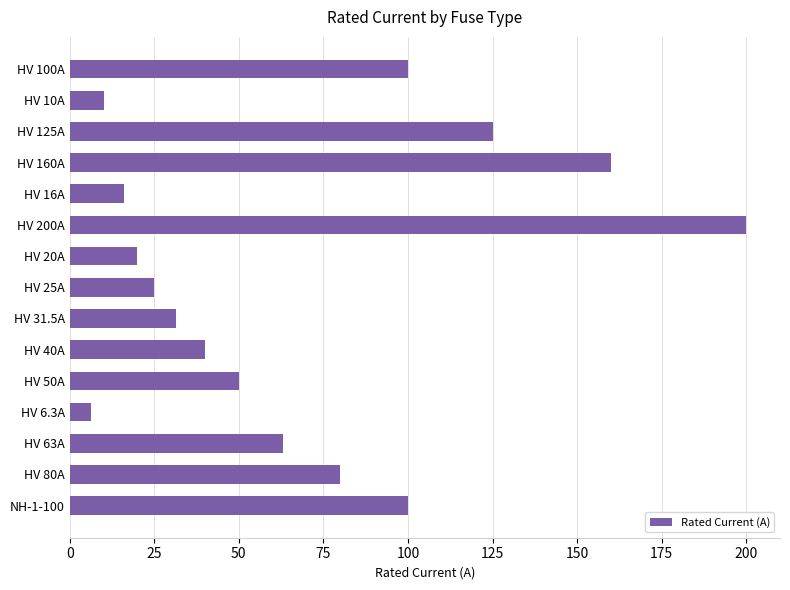

The value at HV 50A is 50.0. True or false?

True